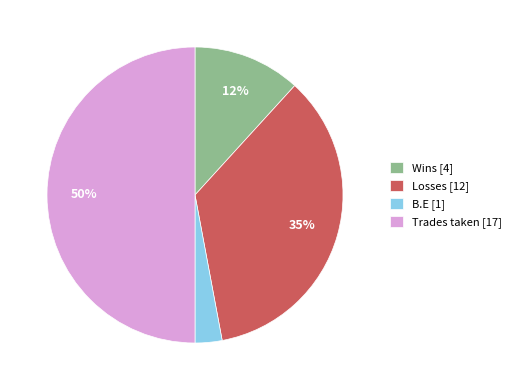

Is the sum of Trades taken [17] and B.E [1] greater than half?

Yes